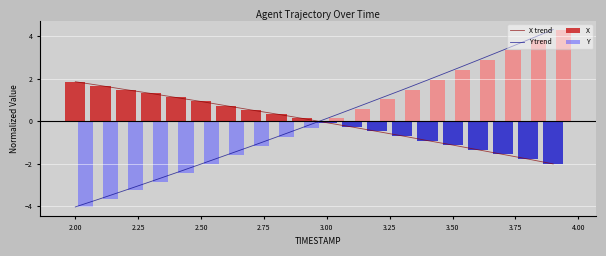

How many values in X trend are below zero?

10